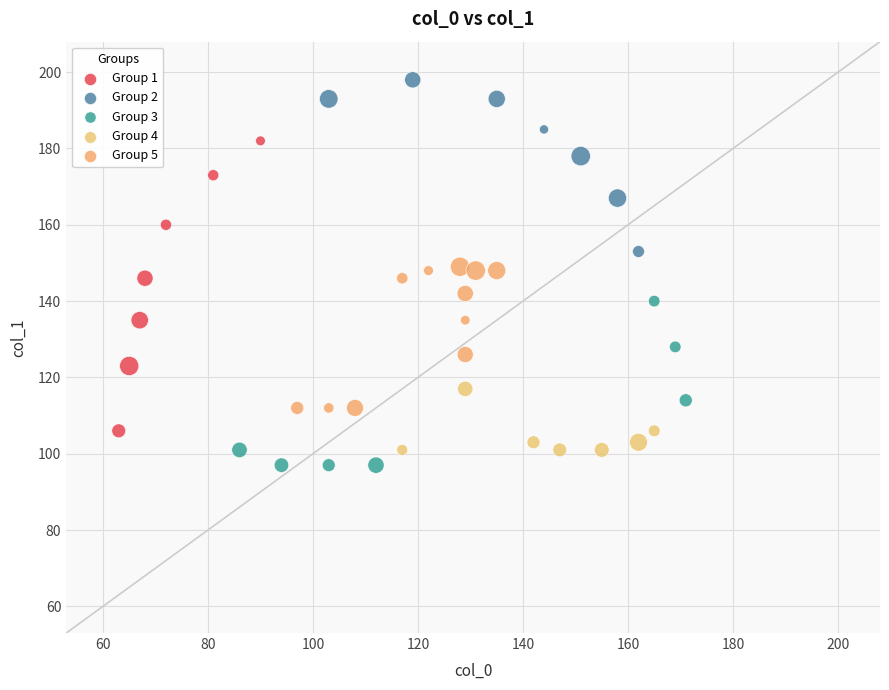

Which series has the largest Y range (max minus min)?

Group 1